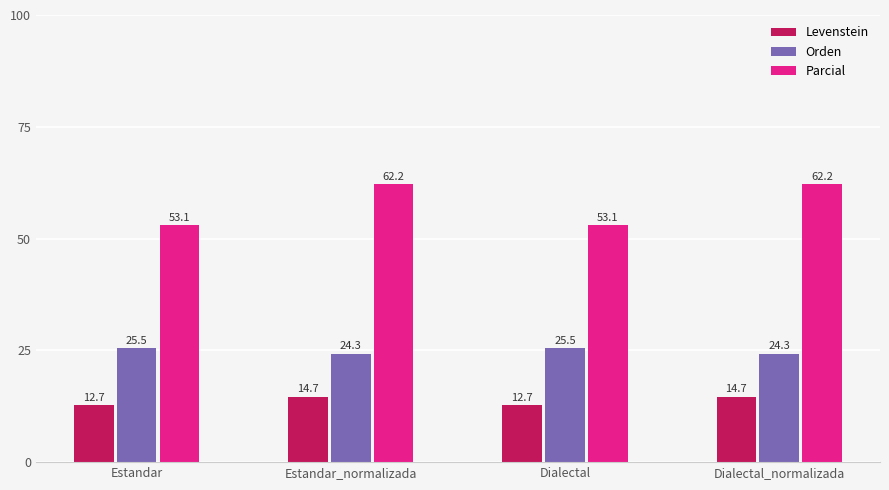

What is the difference between the maximum and minimum values in the Levenstein series?

2.0